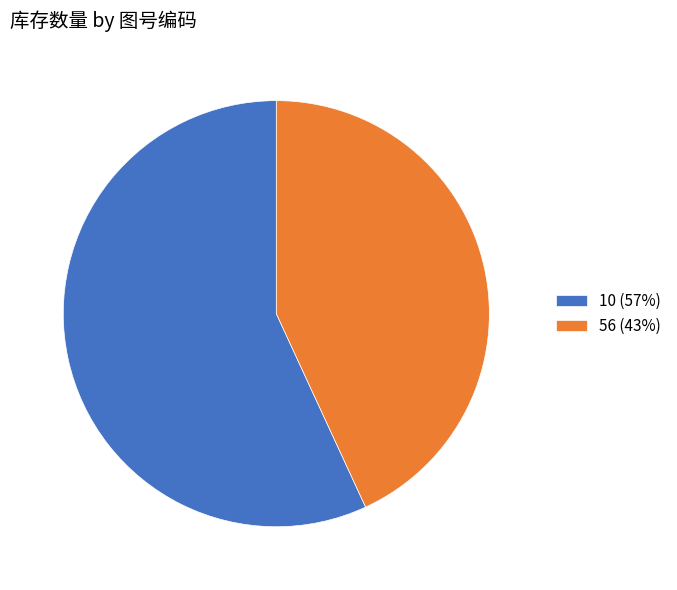

True or false: 10 accounts for 51% of the total.

False